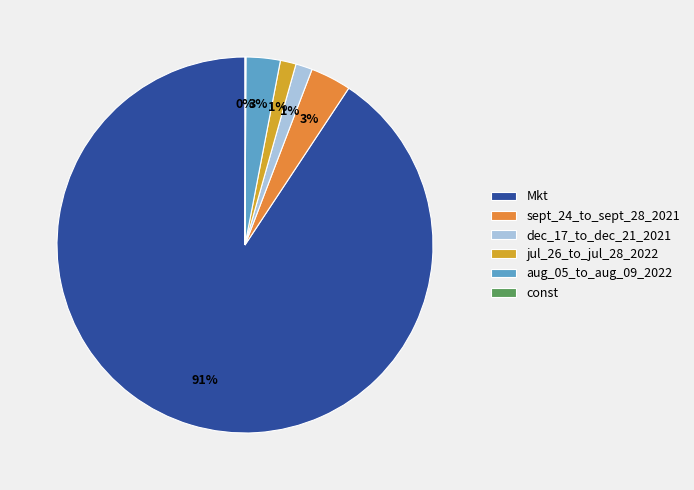

Which has a higher value, aug_05_to_aug_09_2022 or jul_26_to_jul_28_2022?

aug_05_to_aug_09_2022